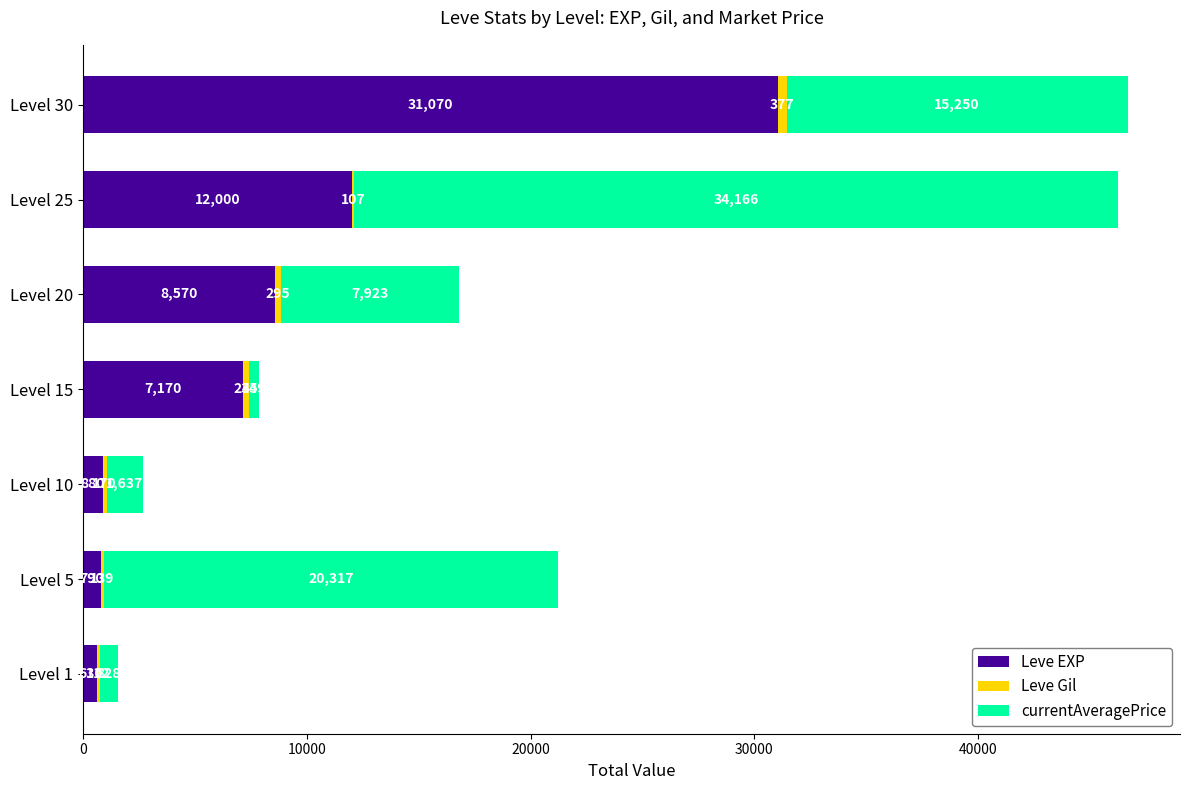

What is the total value across all series at Level 30?

46697